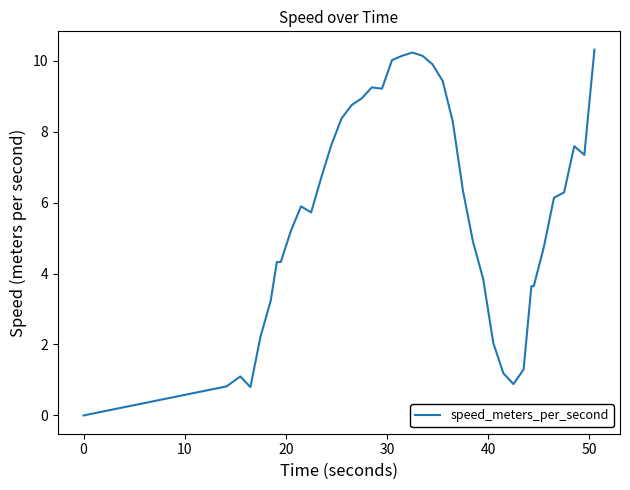

What is the maximum value shown in the chart?

10.3